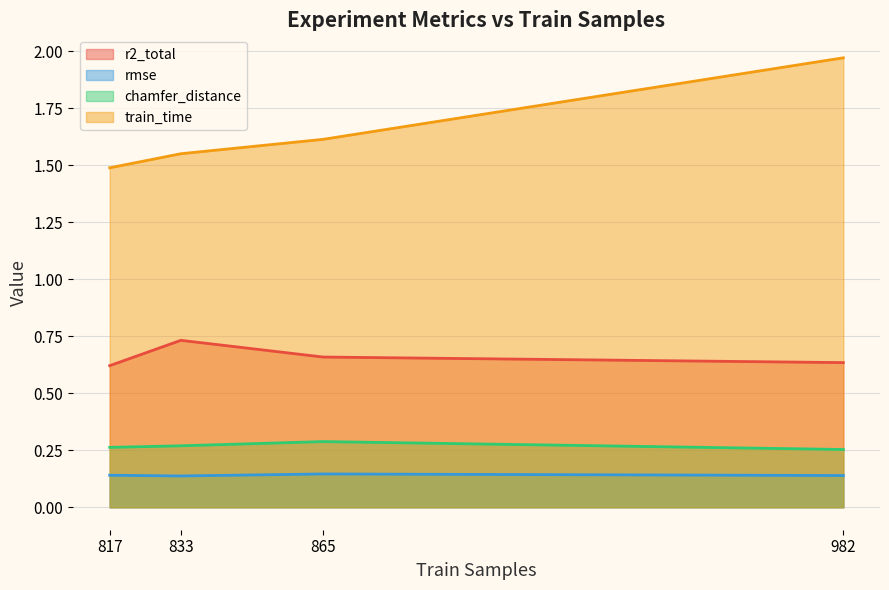

Count the number of categories in the chart.

4